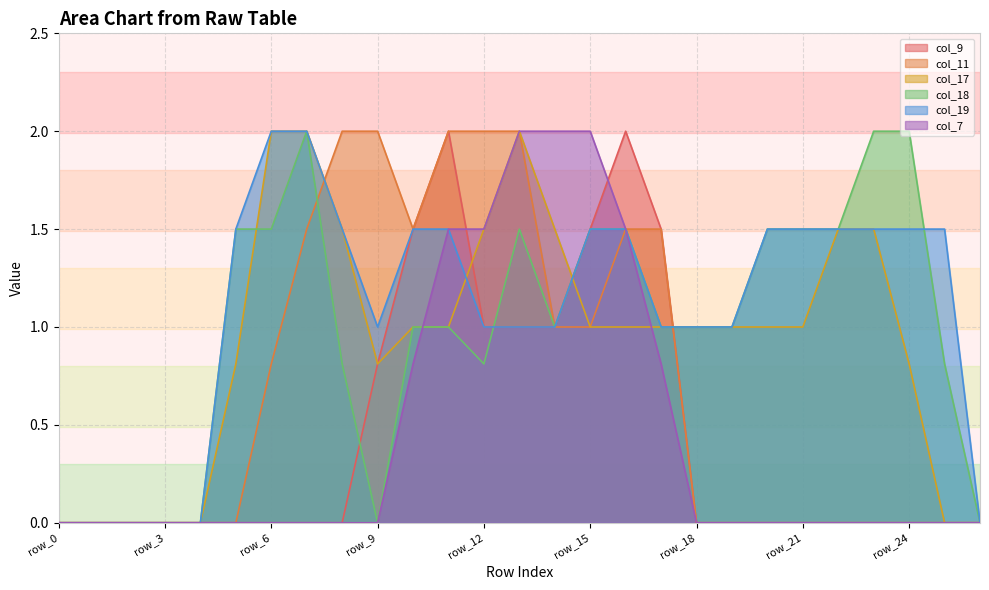

Reading left to right, what are all the values shown in this chart?

col_9: 0.0	0.0	0.0	0.0	0.0	0.0	0.0	0.0	0.0	0.8	1.5	2.0	1.0	1.0	1.0	1.5	2.0	1.5	0.0	0.0	0.0	0.0	0.0	0.0	0.0	0.0	0.0
col_11: 0.0	0.0	0.0	0.0	0.0	0.0	0.8	1.5	2.0	2.0	1.5	2.0	2.0	2.0	1.0	1.0	1.5	1.5	0.0	0.0	0.0	0.0	0.0	0.0	0.0	0.0	0.0
col_17: 0.0	0.0	0.0	0.0	0.0	0.8	2.0	2.0	1.5	0.8	1.0	1.0	1.5	2.0	1.5	1.0	1.0	1.0	1.0	1.0	1.0	1.0	1.5	1.5	0.8	0.0	0.0
col_18: 0.0	0.0	0.0	0.0	0.0	1.5	1.5	2.0	0.8	0.0	1.0	1.0	0.8	1.5	1.0	1.5	1.5	1.0	1.0	1.0	1.5	1.5	1.5	2.0	2.0	0.8	0.0
col_19: 0.0	0.0	0.0	0.0	0.0	1.5	2.0	2.0	1.5	1.0	1.5	1.5	1.0	1.0	1.0	1.5	1.5	1.0	1.0	1.0	1.5	1.5	1.5	1.5	1.5	1.5	0.0
col_7: 0.0	0.0	0.0	0.0	0.0	0.0	0.0	0.0	0.0	0.0	0.8	1.5	1.5	2.0	2.0	2.0	1.5	0.8	0.0	0.0	0.0	0.0	0.0	0.0	0.0	0.0	0.0